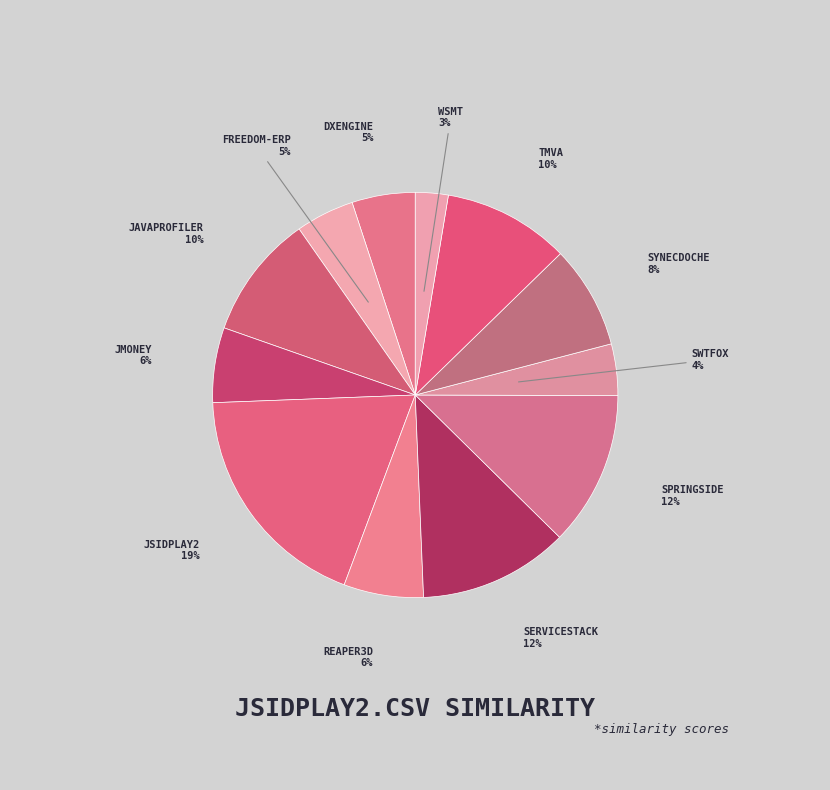

What is the smallest slice in the pie chart?

wsmt.csv